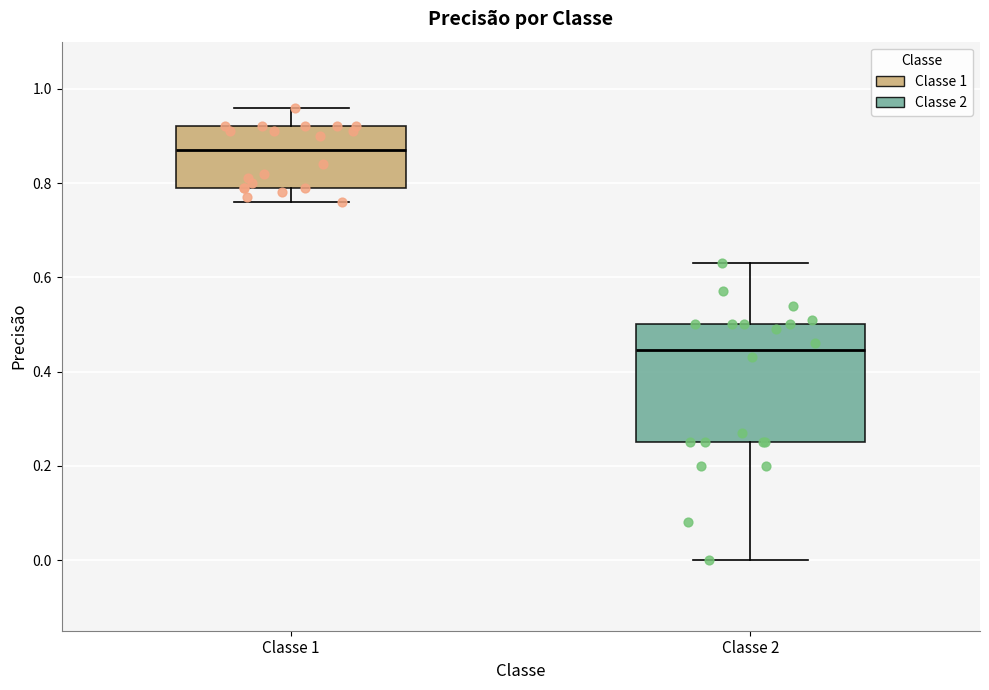

Where is the lower edge of the box for Classe 2 on the y-axis? The values are not printed on the chart, so give them approximately, as read against the axis.

0.26